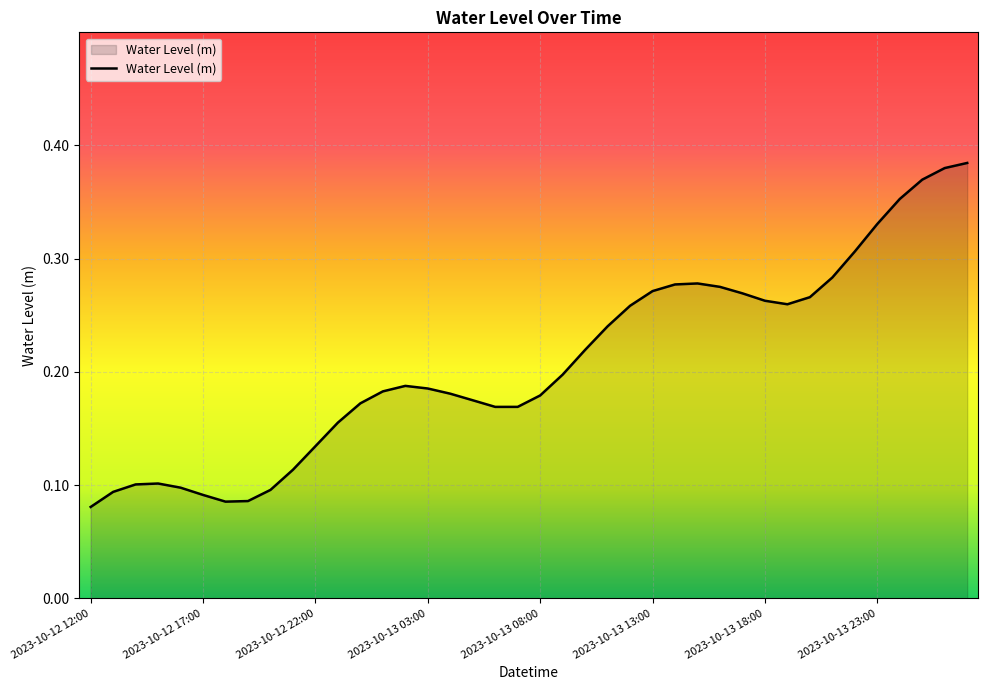

Is this an area chart (filled region under the line)?

Yes